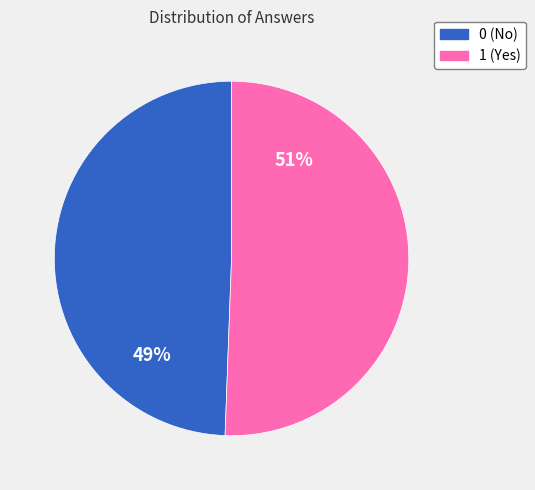

The 0 slice represents 11% of the pie. True or false?

False